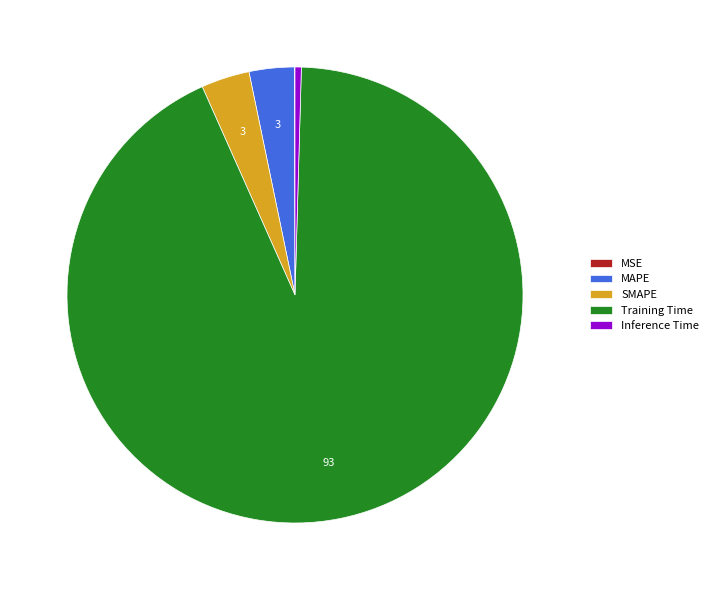

Is the sum of MAPE and SMAPE greater than half?

No